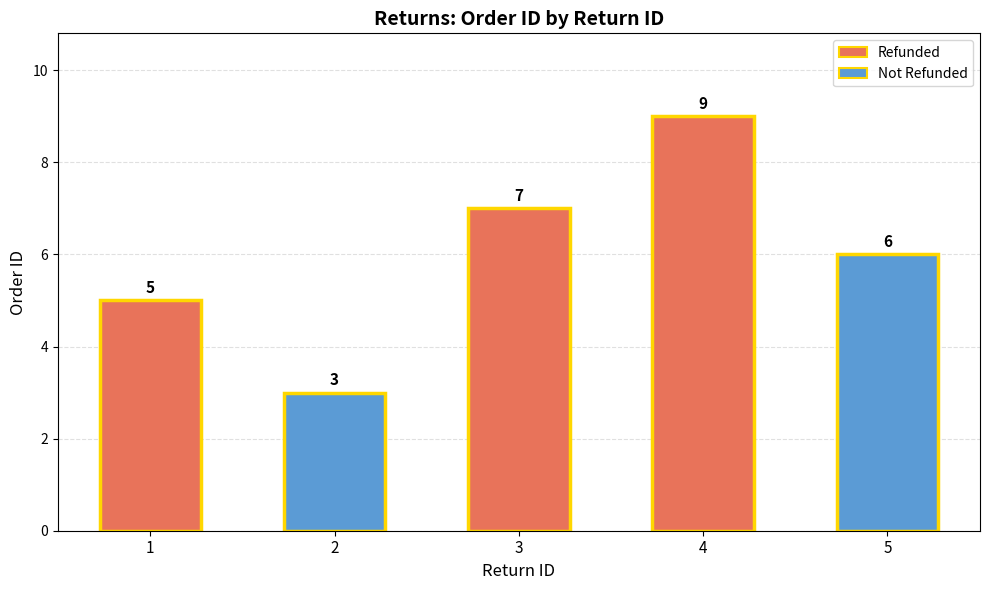

What is the minimum value shown in the chart?

3